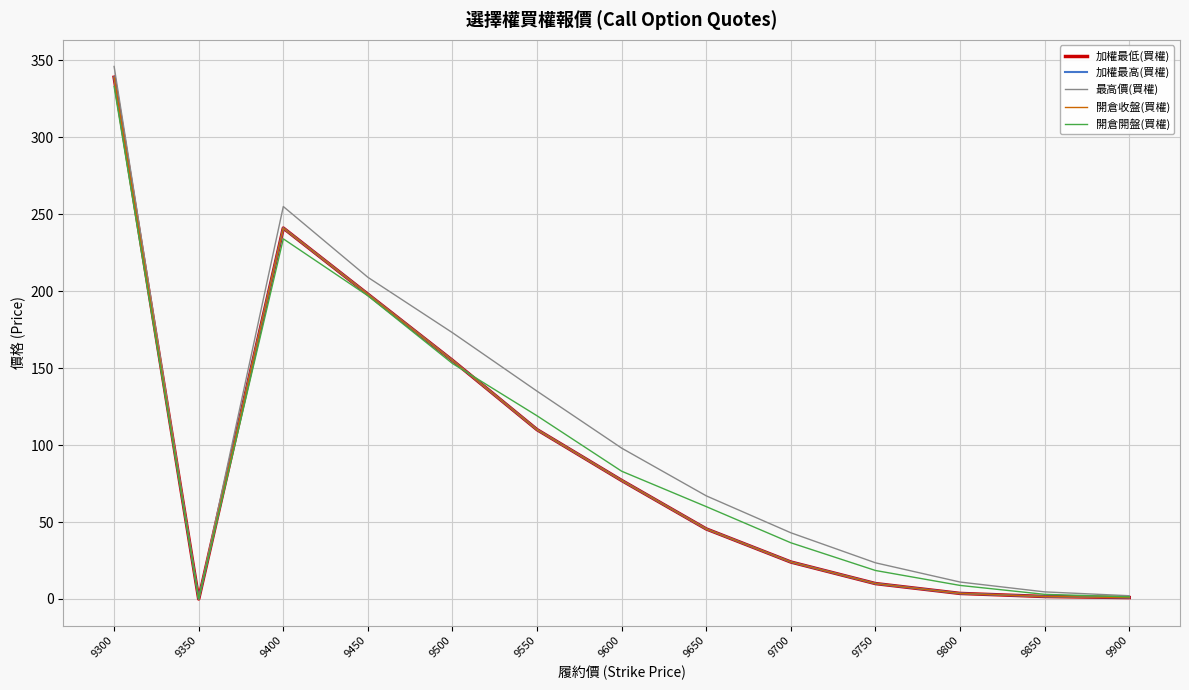

Read the 開倉收盤(買權) value at 9550.

110.0